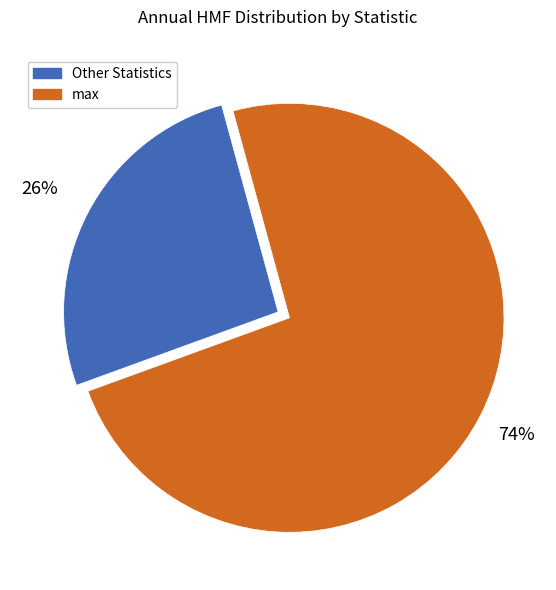

The Other Statistics slice represents 13% of the pie. True or false?

False